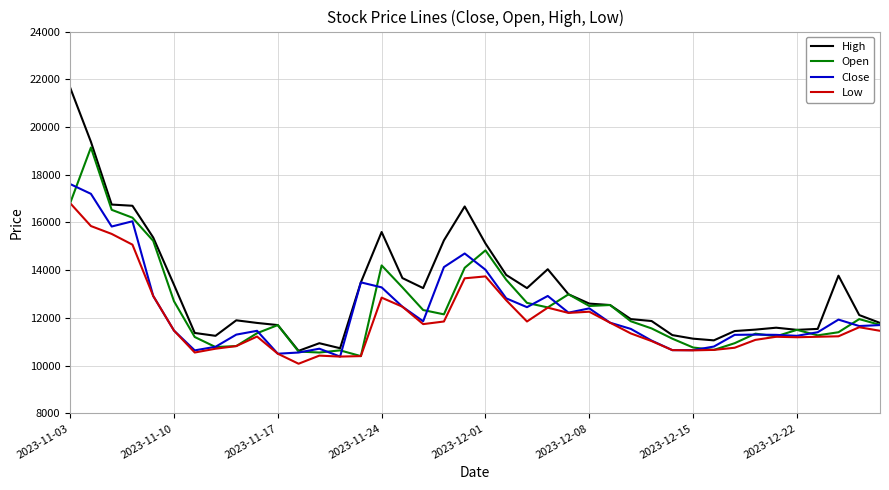

Which series has the widest spread of values?

High